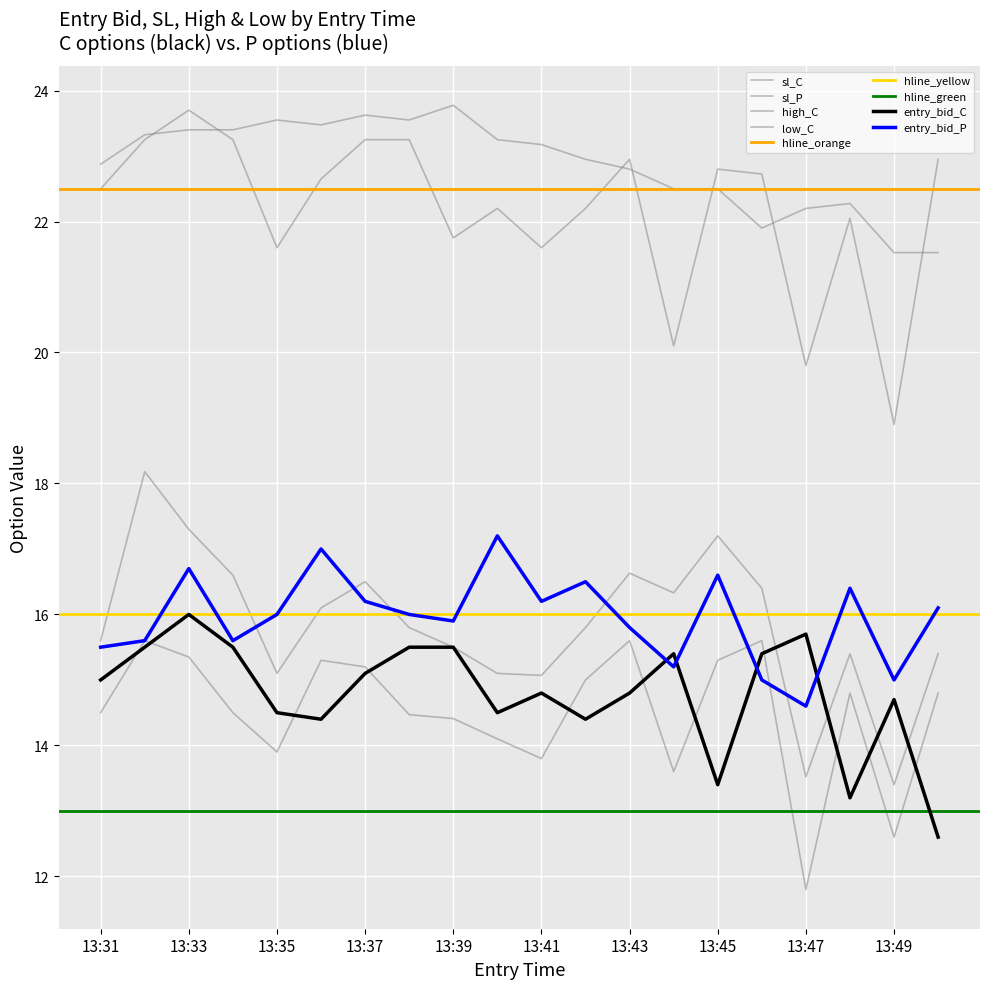

Between 13:33 and 13:43, which series saw the biggest shift?

entry_bid_C